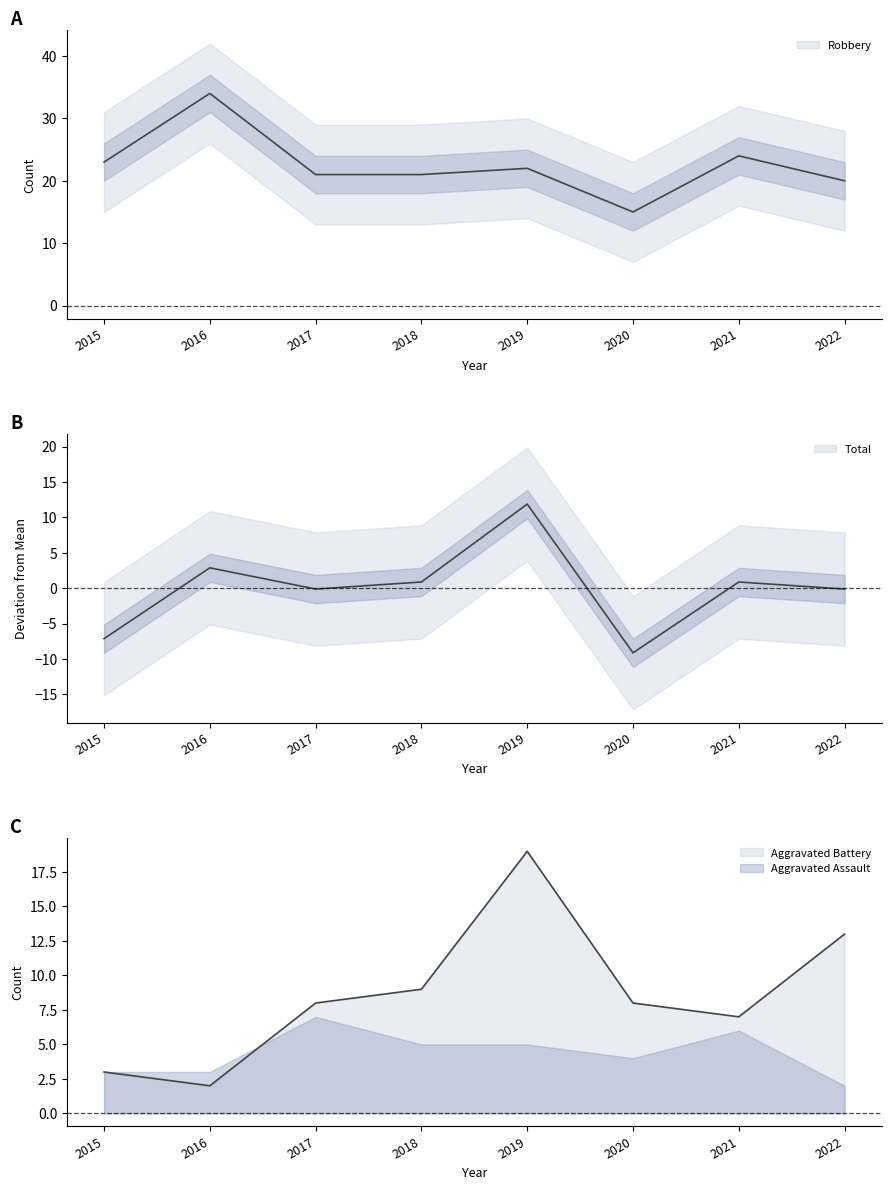

Which series has the largest range (max minus min)?

Total